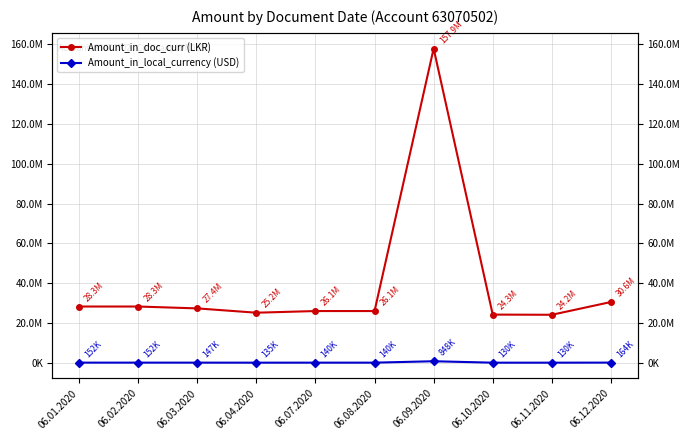

The value of Amount_in_local_currency (USD) at 06.07.2020 is 218728.3. True or false?

False